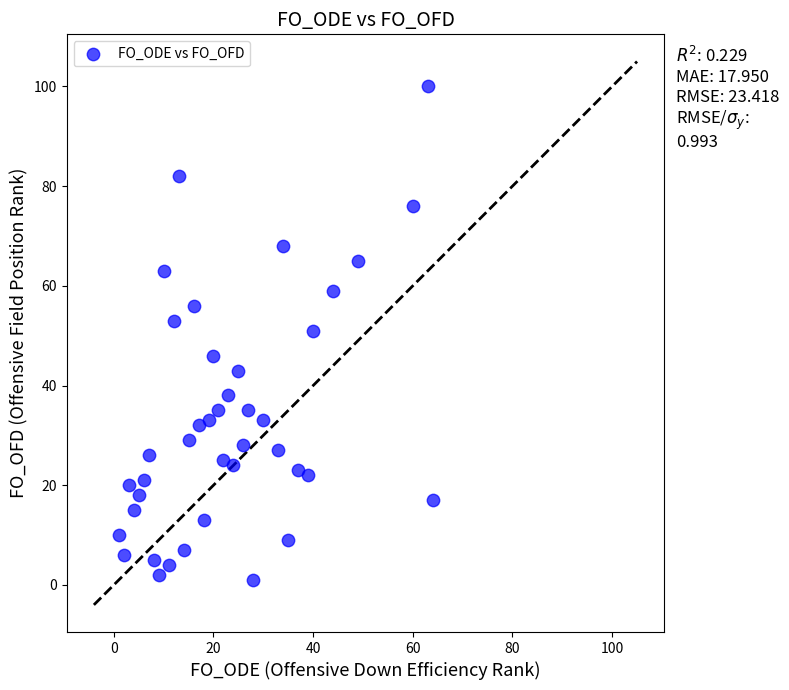

What is the range of Y values (max minus min)?

99